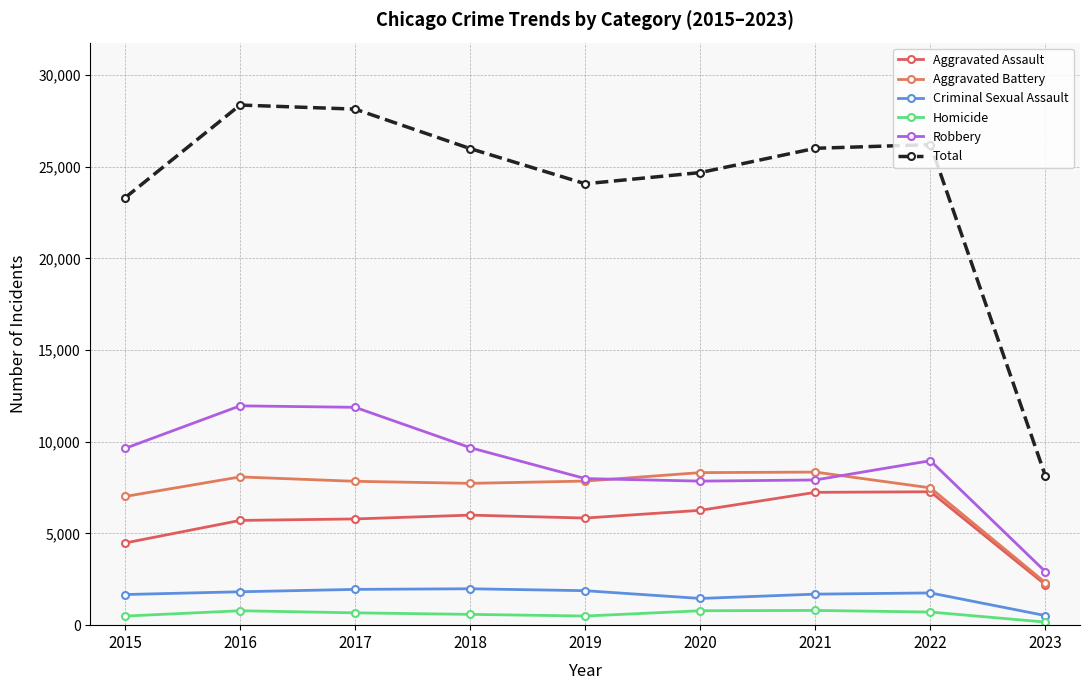

How many distinct data groups are displayed?

6